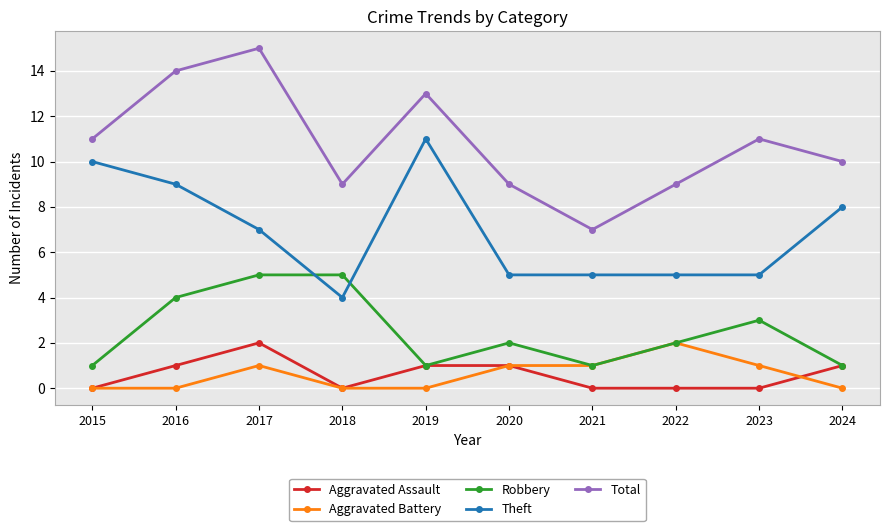

How many distinct data groups are displayed?

5